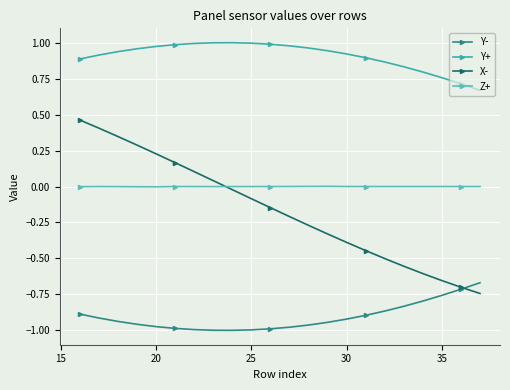

True or false: X- has more than 1 points higher than both neighbors.

False